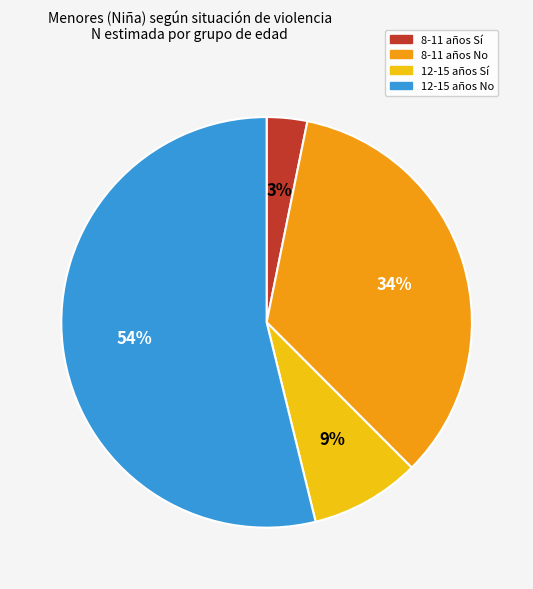

Does any single category account for the majority?

Yes